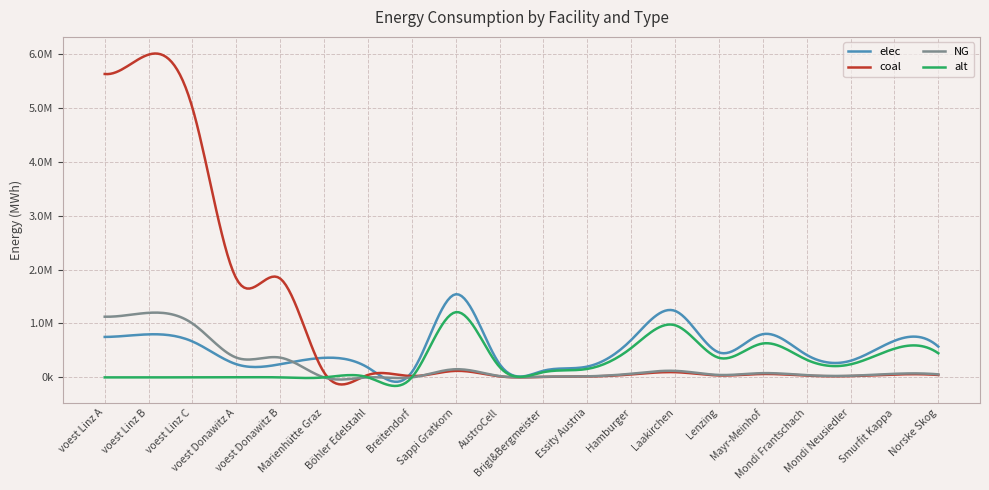

What are all the series names shown in the legend?

elec, coal, NG, alt